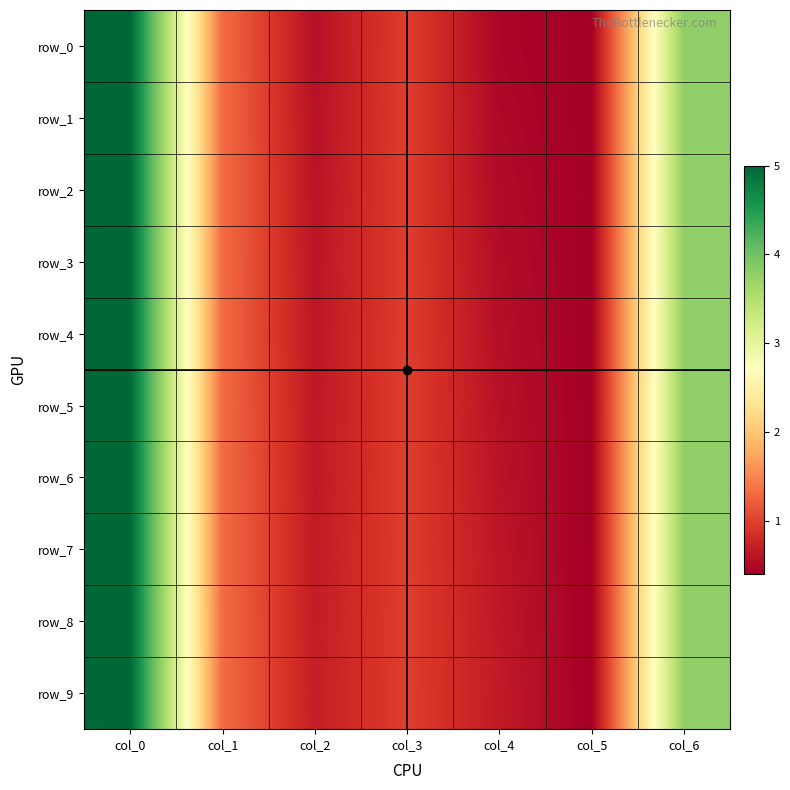

Reading left to right, transcribe all the data shown in this chart.

row_0: col_0=5.0	col_1=1.3	col_2=0.6	col_3=1.0	col_4=0.5	col_5=0.4	col_6=3.8
row_1: col_0=5.0	col_1=1.3	col_2=0.6	col_3=1.0	col_4=0.5	col_5=0.4	col_6=3.8
row_2: col_0=5.0	col_1=1.3	col_2=0.6	col_3=1.0	col_4=0.5	col_5=0.4	col_6=3.8
row_3: col_0=5.0	col_1=1.3	col_2=0.6	col_3=1.0	col_4=0.5	col_5=0.4	col_6=3.8
row_4: col_0=5.0	col_1=1.3	col_2=0.6	col_3=1.0	col_4=0.6	col_5=0.4	col_6=3.8
row_5: col_0=5.0	col_1=1.3	col_2=0.6	col_3=1.0	col_4=0.6	col_5=0.4	col_6=3.8
row_6: col_0=5.0	col_1=1.3	col_2=0.7	col_3=1.0	col_4=0.6	col_5=0.4	col_6=3.8
row_7: col_0=5.0	col_1=1.3	col_2=0.7	col_3=1.0	col_4=0.6	col_5=0.4	col_6=3.8
row_8: col_0=5.0	col_1=1.3	col_2=0.7	col_3=1.0	col_4=0.6	col_5=0.4	col_6=3.8
row_9: col_0=5.0	col_1=1.3	col_2=0.7	col_3=1.0	col_4=0.7	col_5=0.4	col_6=3.8